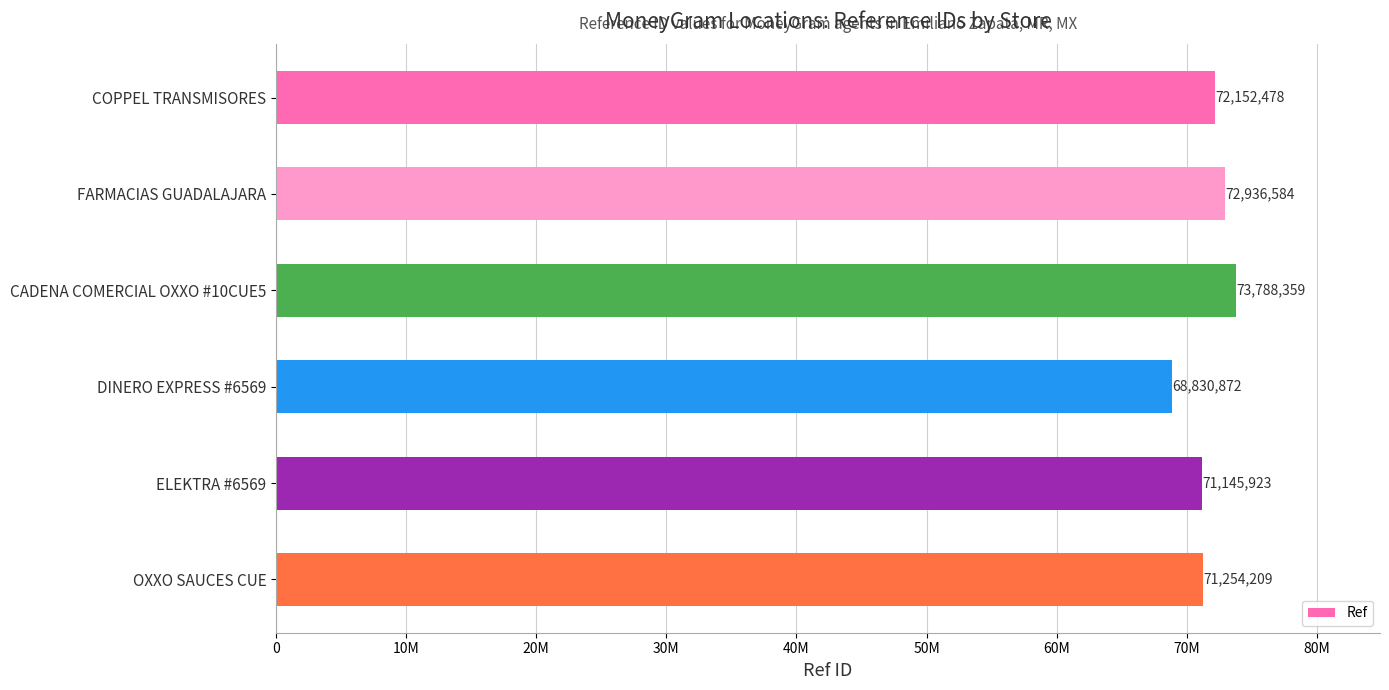

How many bars are there in total?

6